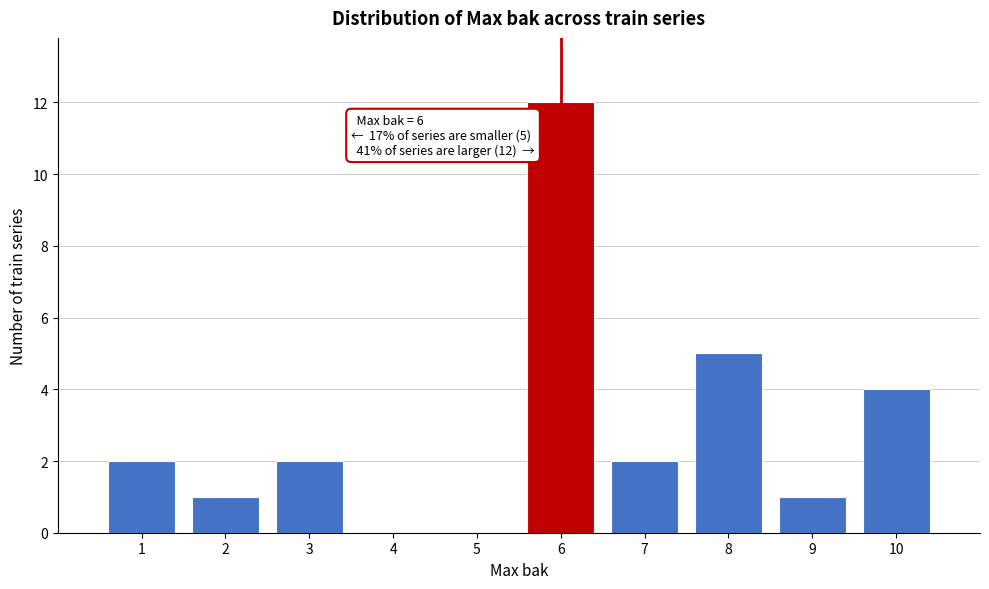

Reading left to right, extract all data points from this chart.

1=2	2=1	3=2	4=0	5=0	6=12	7=2	8=5	9=1	10=4